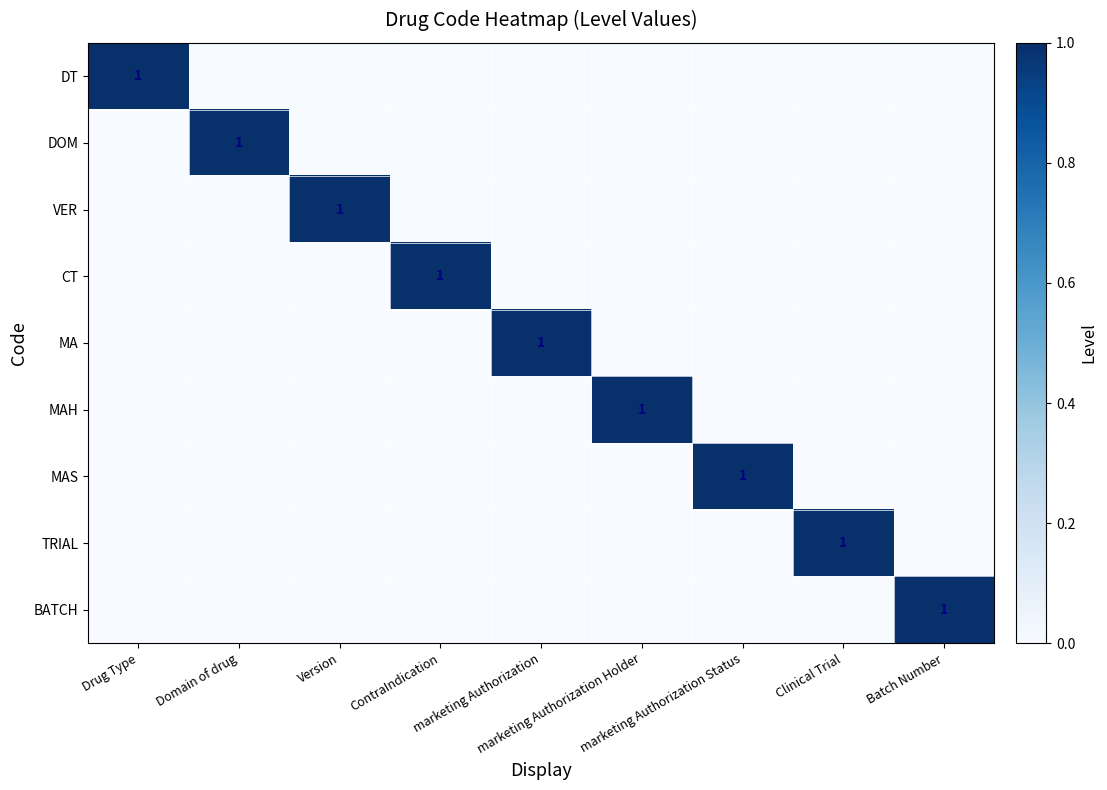

Which category has the lowest value in the CT series?

Drug Type